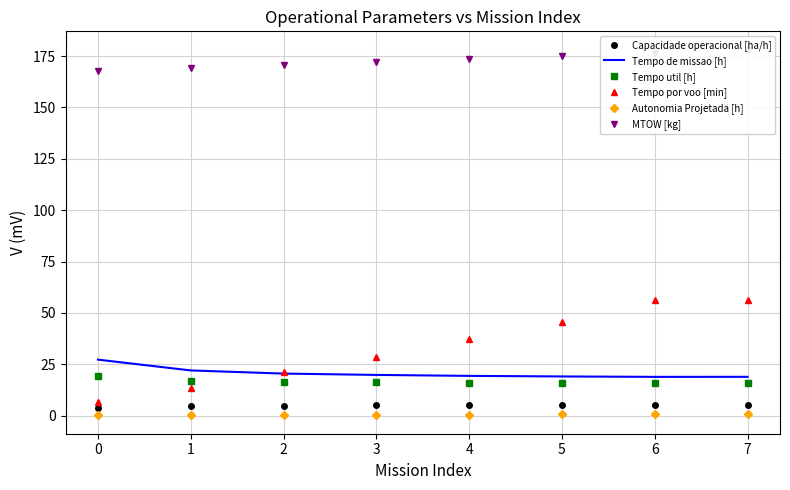

Count the number of categories in the chart.

8